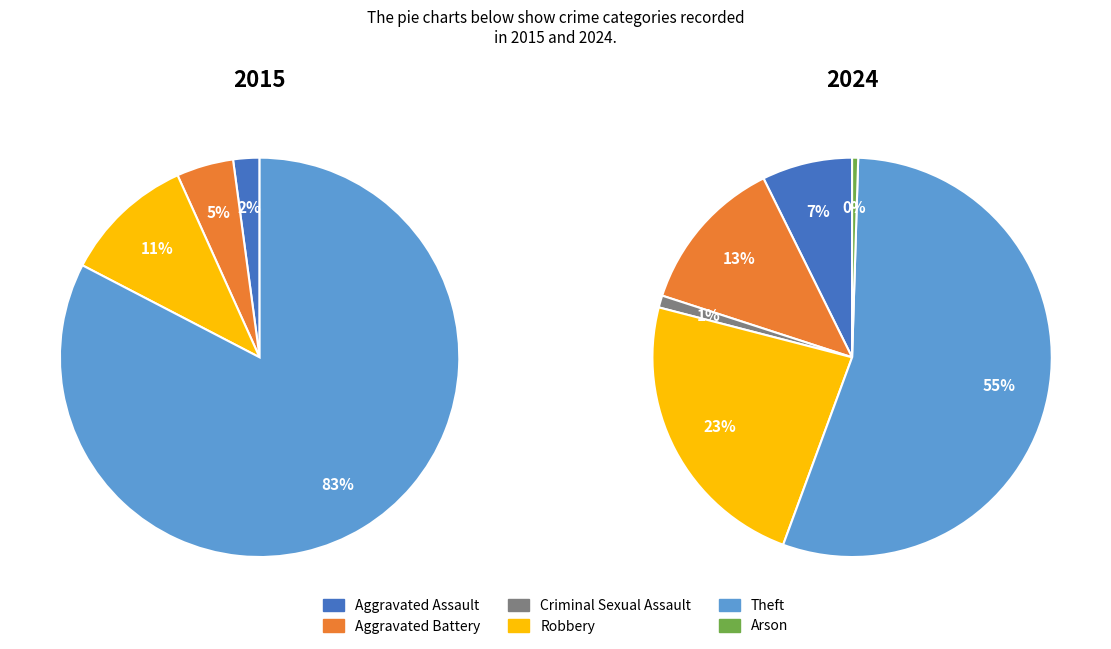

How many segments does this pie chart have?

6